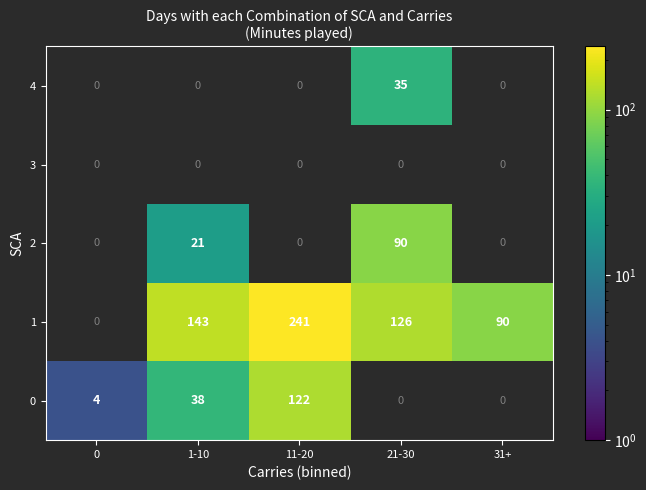

Rank the series by their maximum value, from highest to lowest.

1, 0, 2, 4, 3